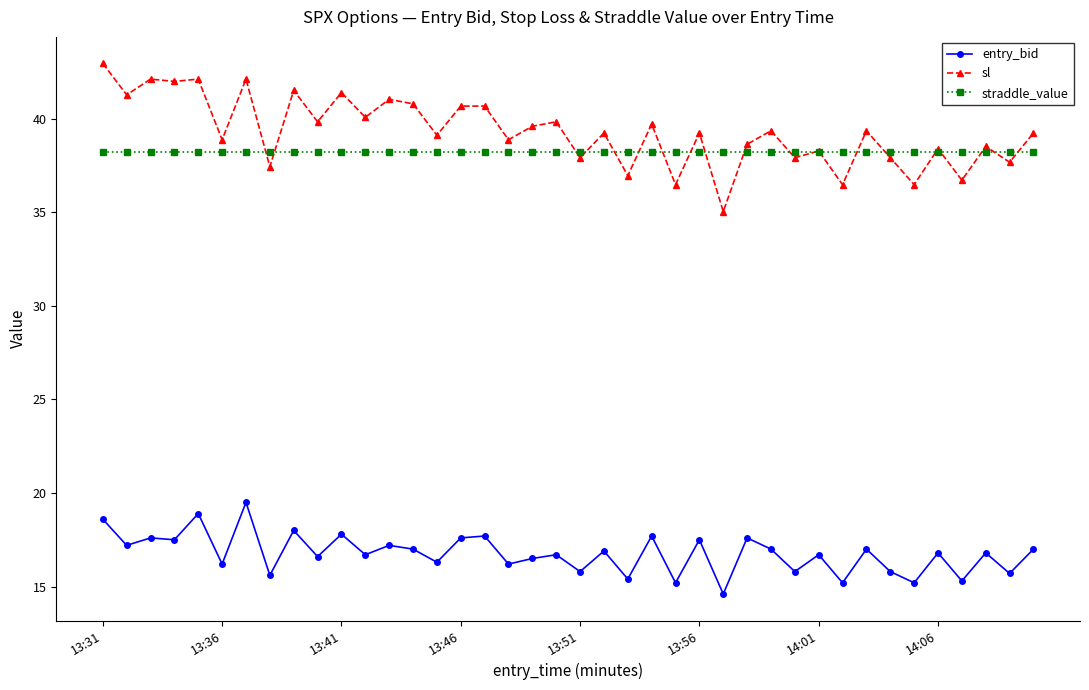

What is the value of the entry_bid point at the 7th from the left?

19.5